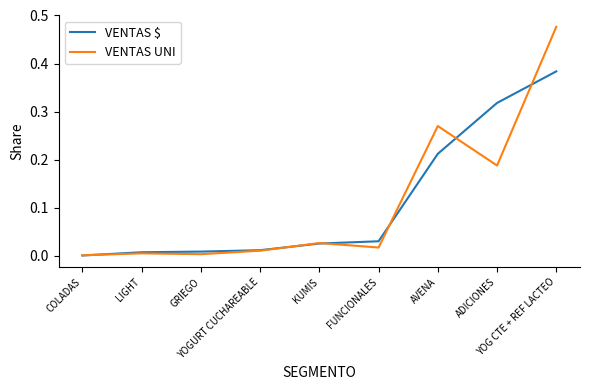

List the series in order of their peak value, highest first.

VENTAS UNI, VENTAS $